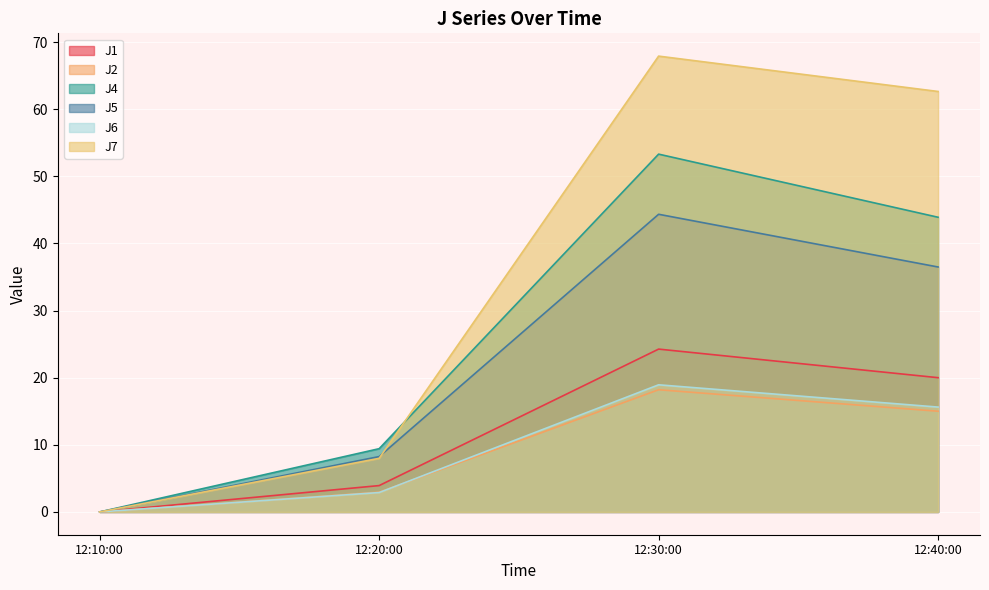

What is the average value of the J6 series?

9.4